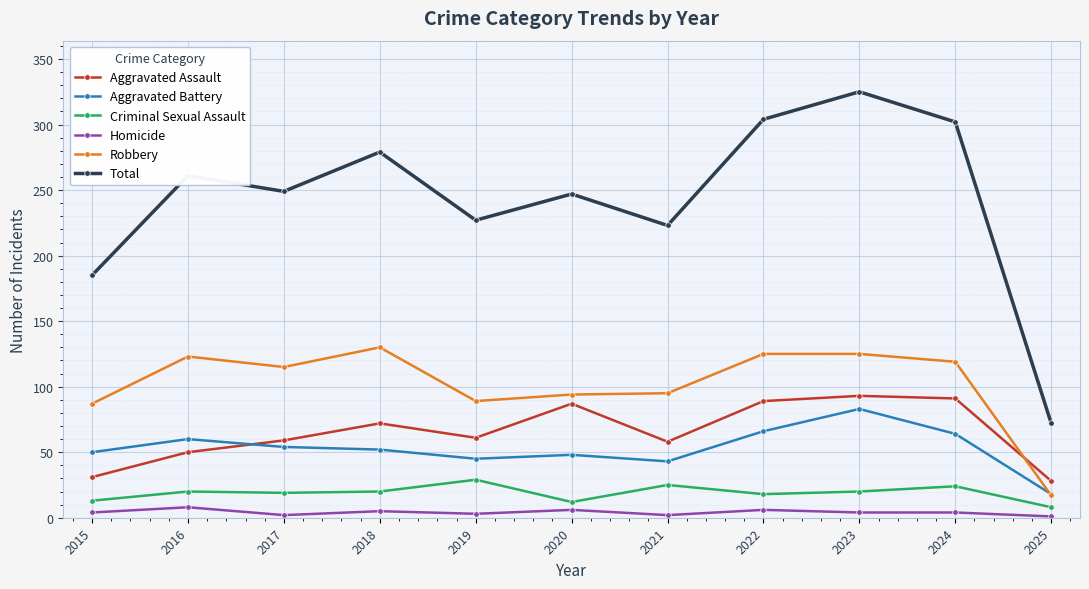

What is the greatest value displayed?

325